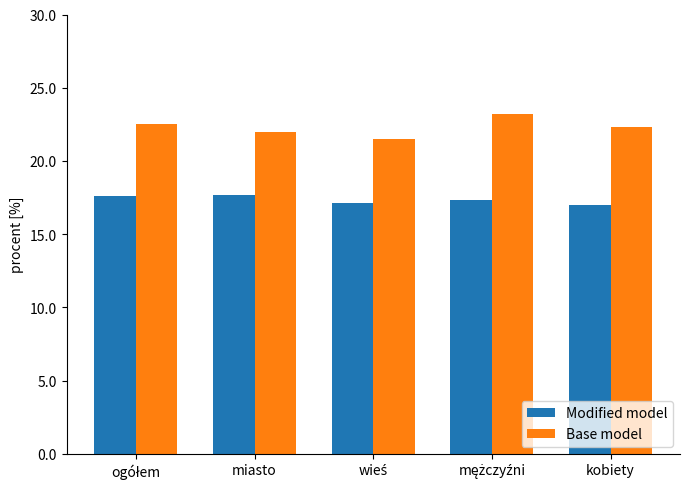

What is the spread (max minus min) of values at kobiety?

5.3